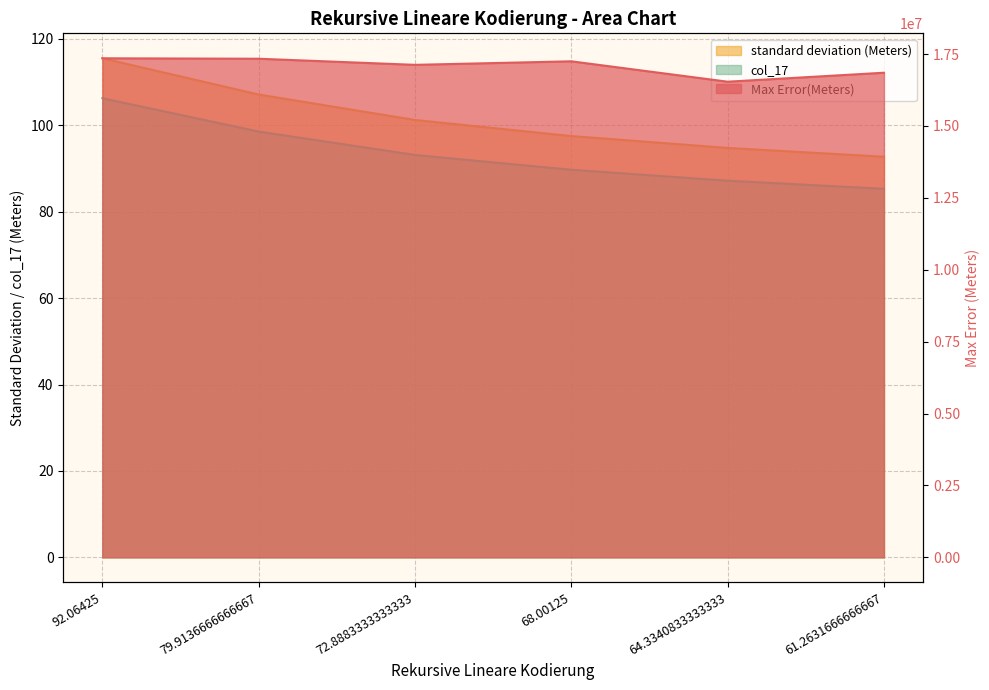

Reading right to left, extract all data points from this chart.

Max Error(Meters): 61.2631666666667=16852596.4	64.3340833333333=16540486.4	68.00125=17249557.9	72.8883333333333=17126652.9	79.9136666666667=17339301.4	92.06425=17354555.2
standard deviation (Meters): 61.2631666666667=92.7	64.3340833333333=94.8	68.00125=97.5	72.8883333333333=101.2	79.9136666666667=107.1	92.06425=115.5
col_17: 61.2631666666667=85.3	64.3340833333333=87.2	68.00125=89.7	72.8883333333333=93.1	79.9136666666667=98.6	92.06425=106.3